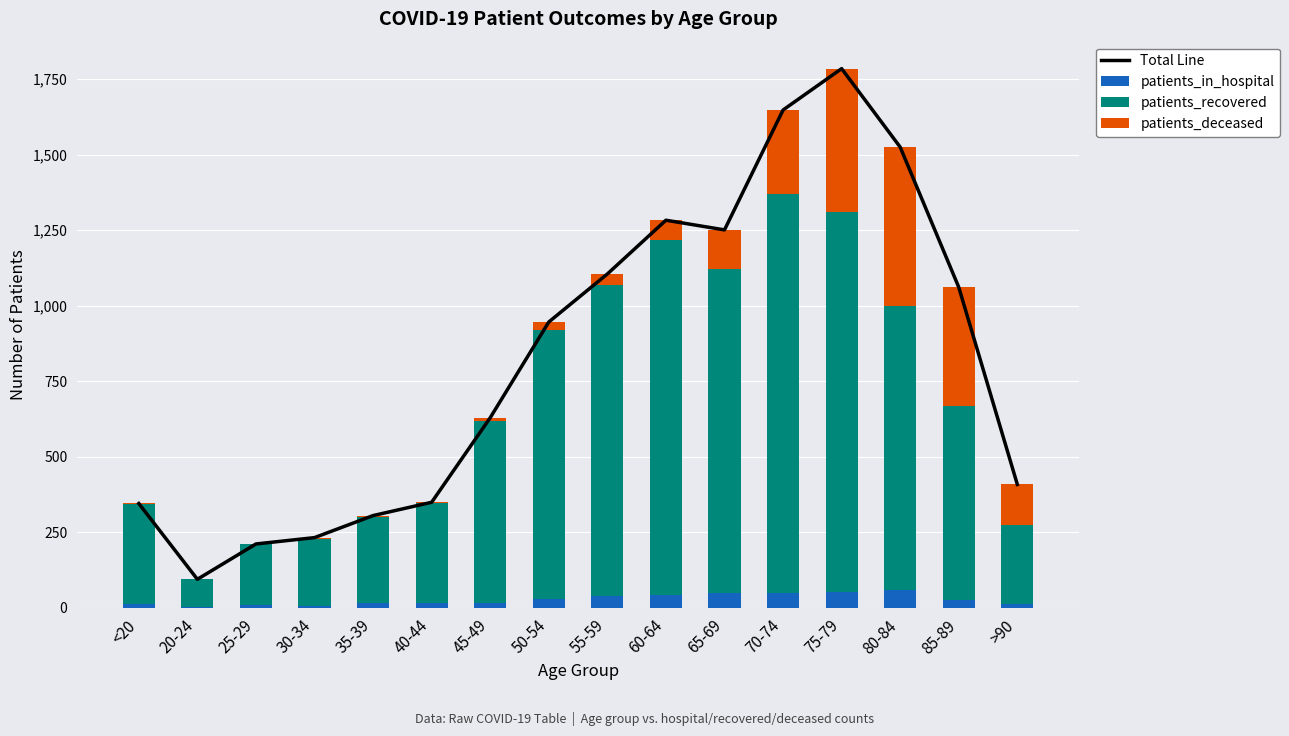

List the labels in order of Total Line value, smallest first.

20-24, 25-29, 30-34, 35-39, <20, 40-44, >90, 45-49, 50-54, 85-89, 55-59, 65-69, 60-64, 80-84, 70-74, 75-79